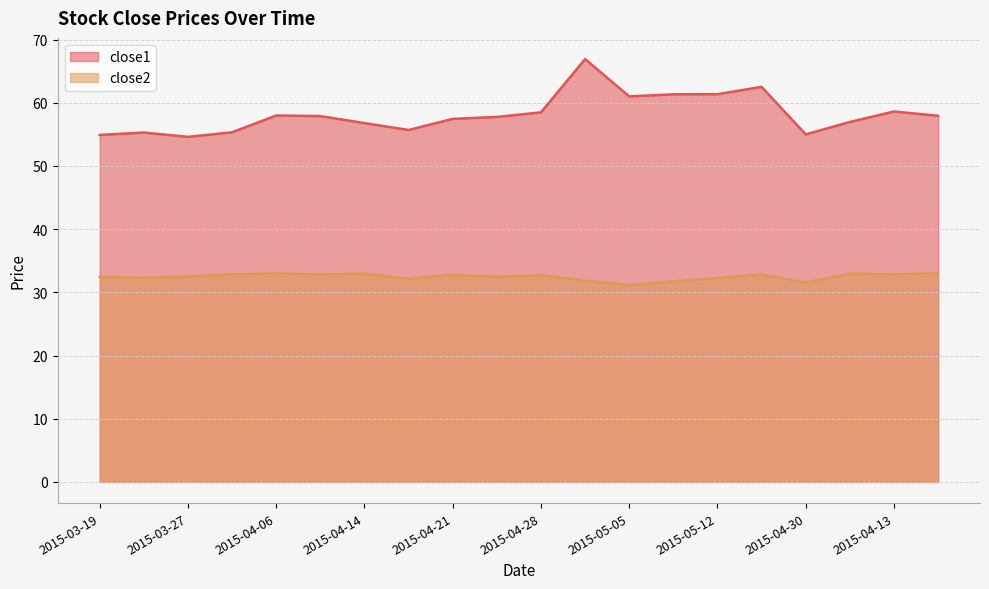

Reading right to left, transcribe all the data shown in this chart.

close1: 57.9	58.6	57.0	55.0	62.5	61.4	61.3	61.0	66.9	58.5	57.8	57.4	55.7	56.8	57.9	58.0	55.3	54.6	55.3	54.9
close2: 33.0	32.9	33.0	31.5	32.8	32.3	31.7	31.1	31.9	32.7	32.5	32.8	32.1	33.0	32.9	33.0	32.9	32.5	32.3	32.4